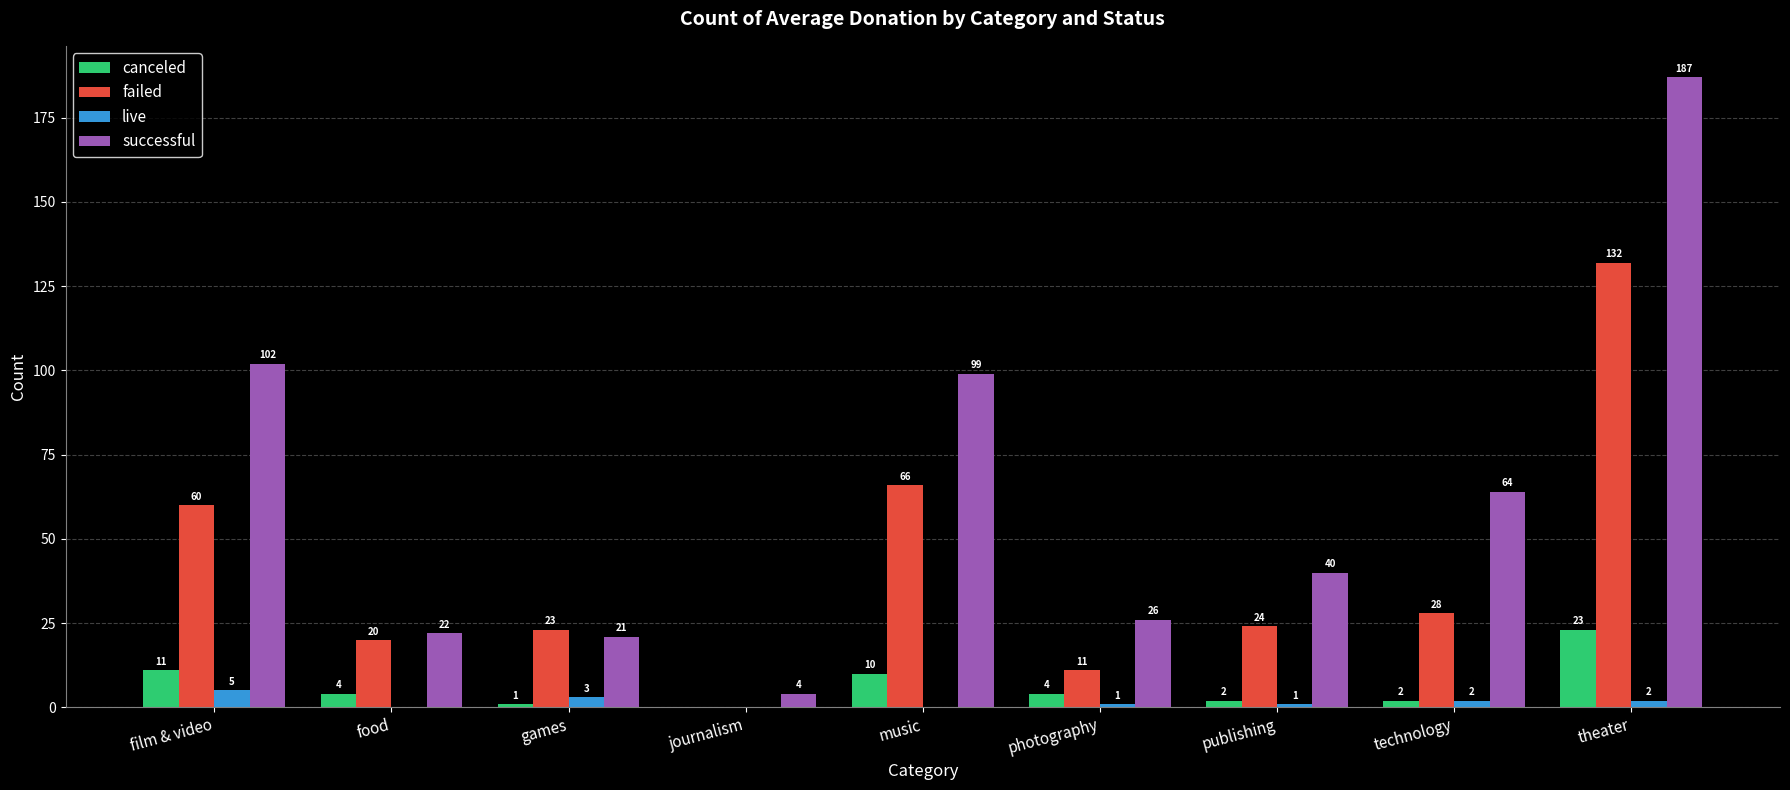

What are all the series names shown in the legend?

canceled, failed, live, successful